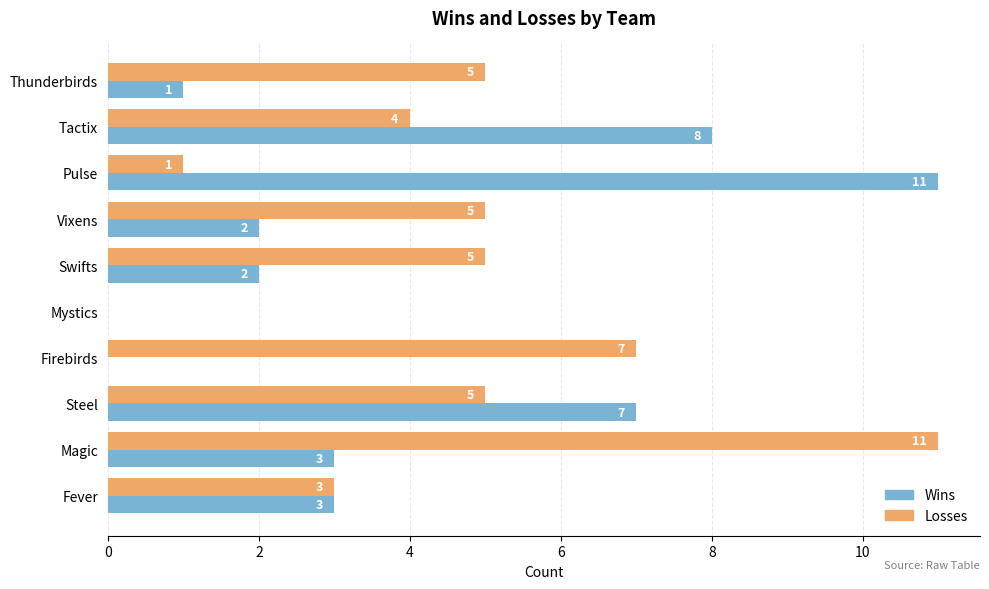

The Losses series shows 5 at Vixens. True or false?

True